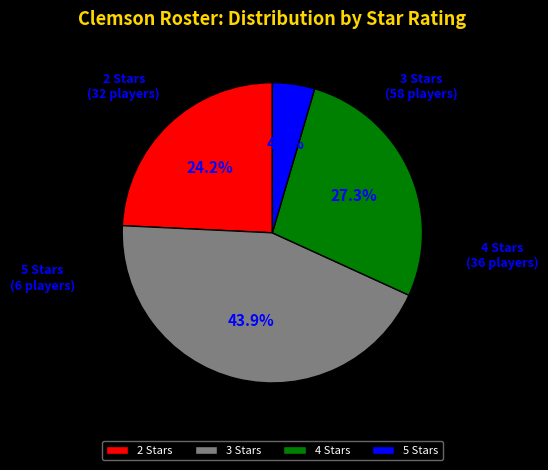

To the nearest percent, what portion does 4 Stars represent?

27%